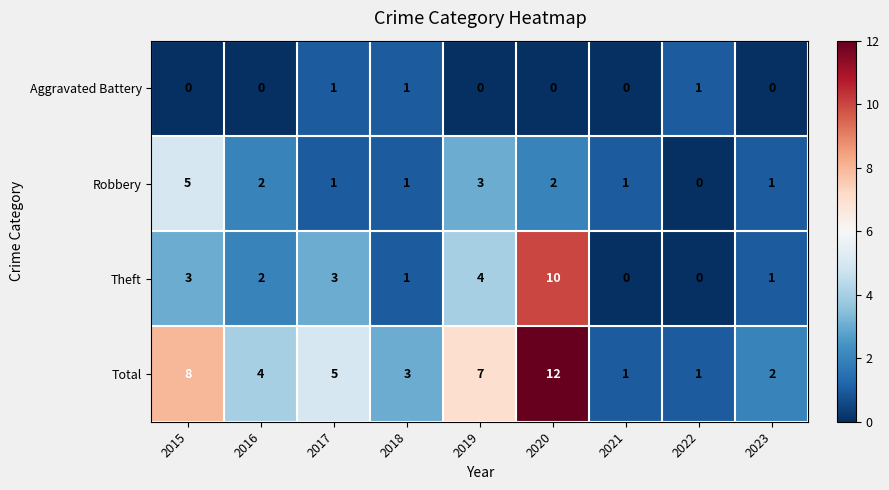

Read the Total value at 2020, to the nearest 10.

10